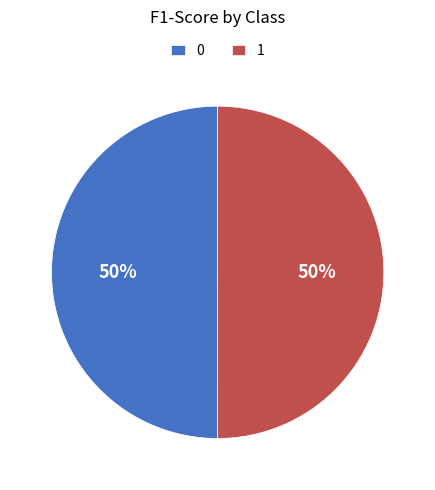

Do 1 and 0 together represent more than half of the pie?

Yes